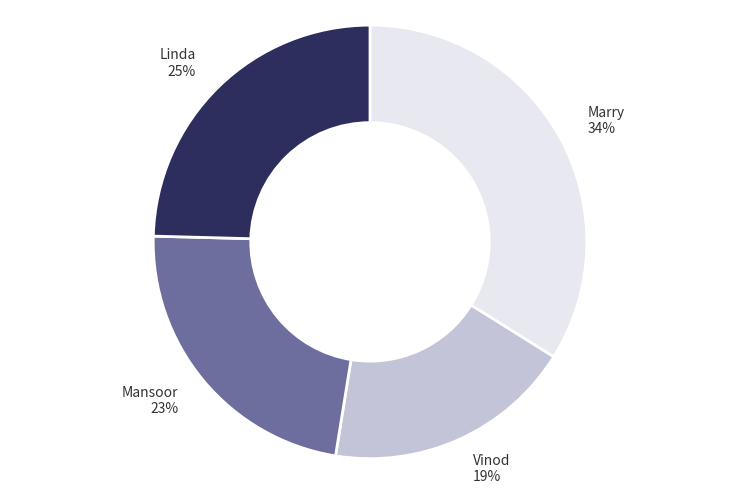

What is the ratio of the value at Mansoor to the value at Vinod?

1.2